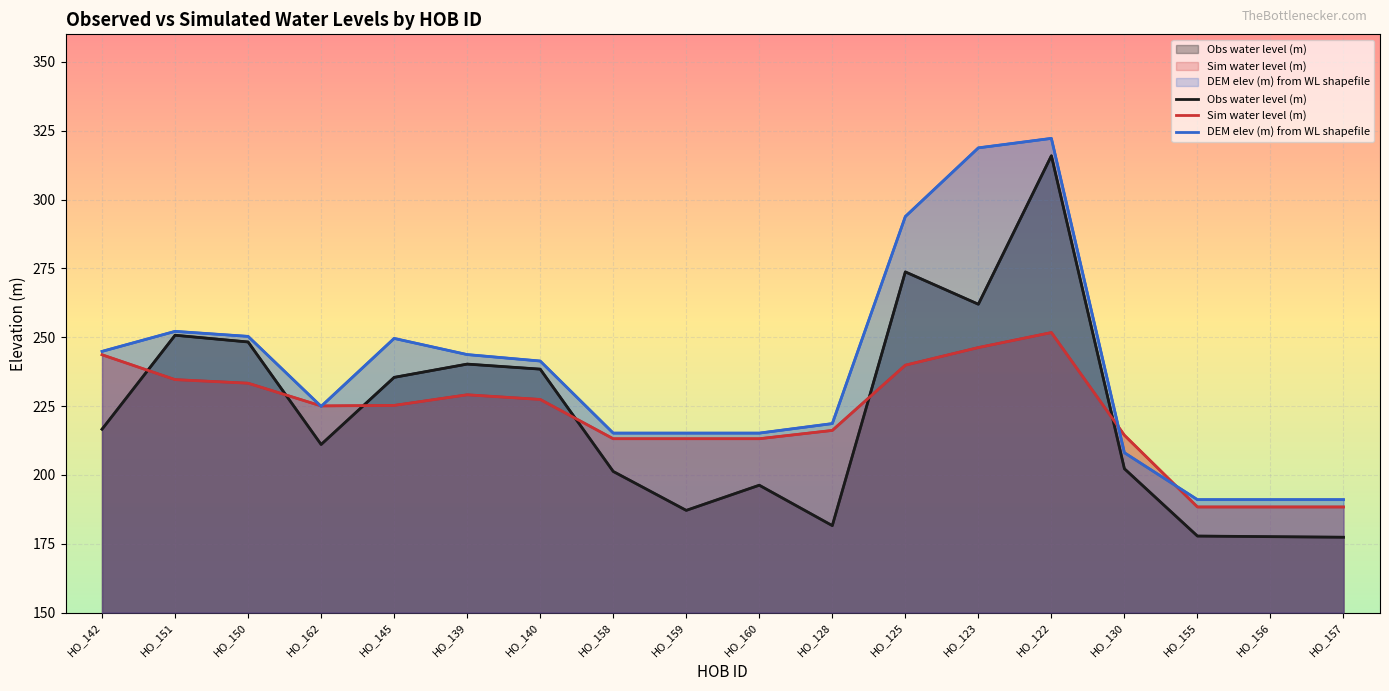

Is it true that DEM elev (m) from WL shapefile equals 241.4 at HO_140?

True